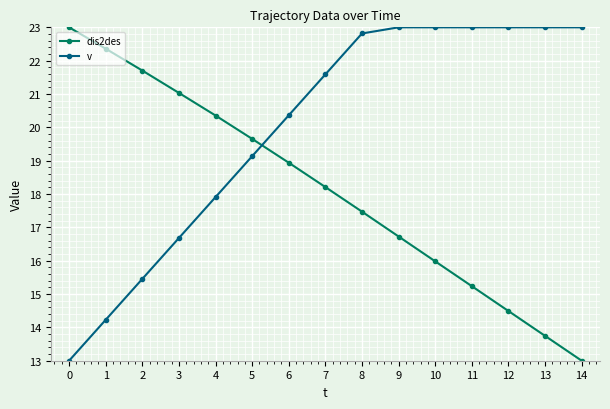

Between which two adjacent categories do dis2des and v first intersect?

5 and 6